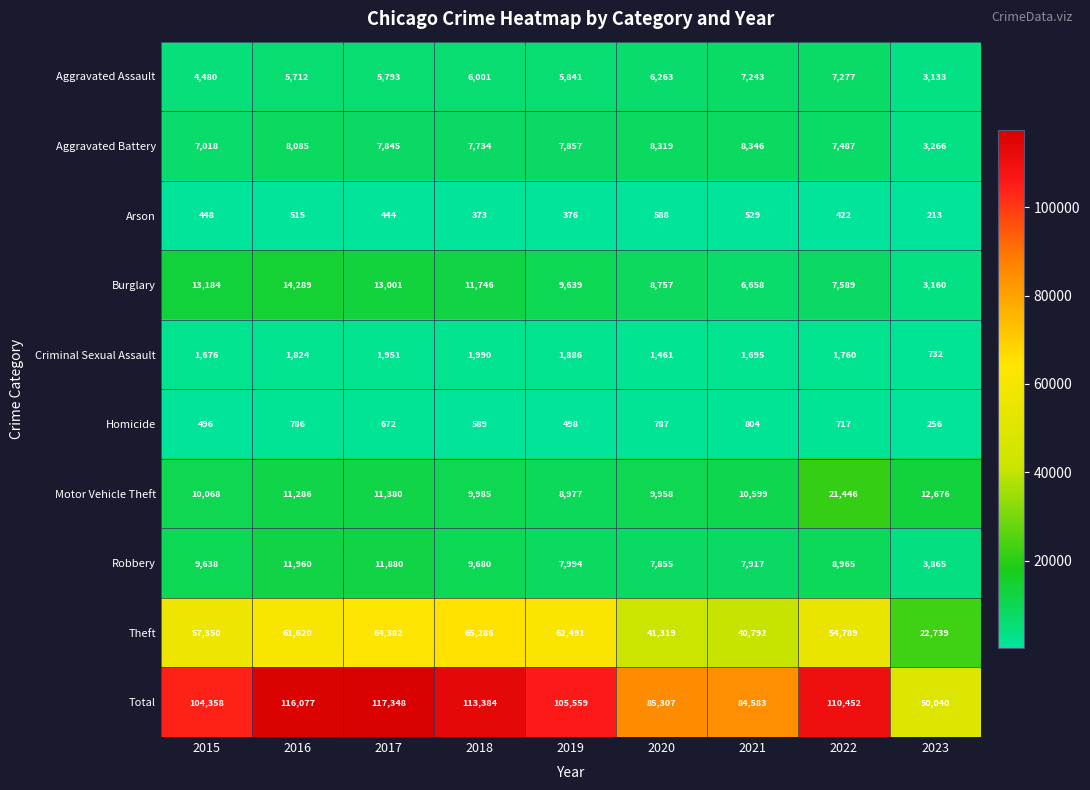

What is the sum of the Aggravated Battery values at 2016 and 2021?

16431